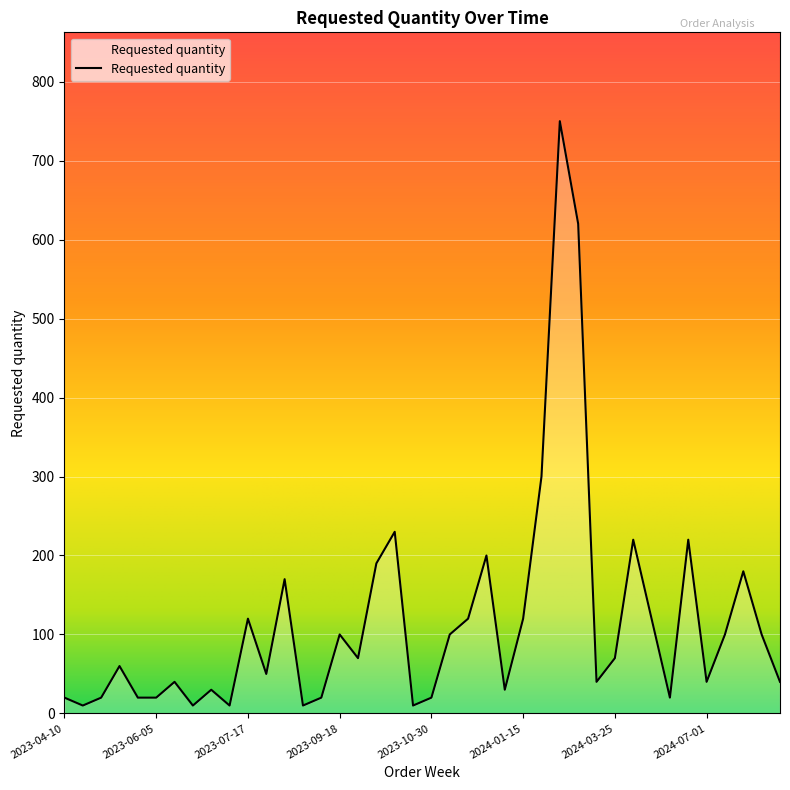

What is the difference between the second highest and second lowest values?

610